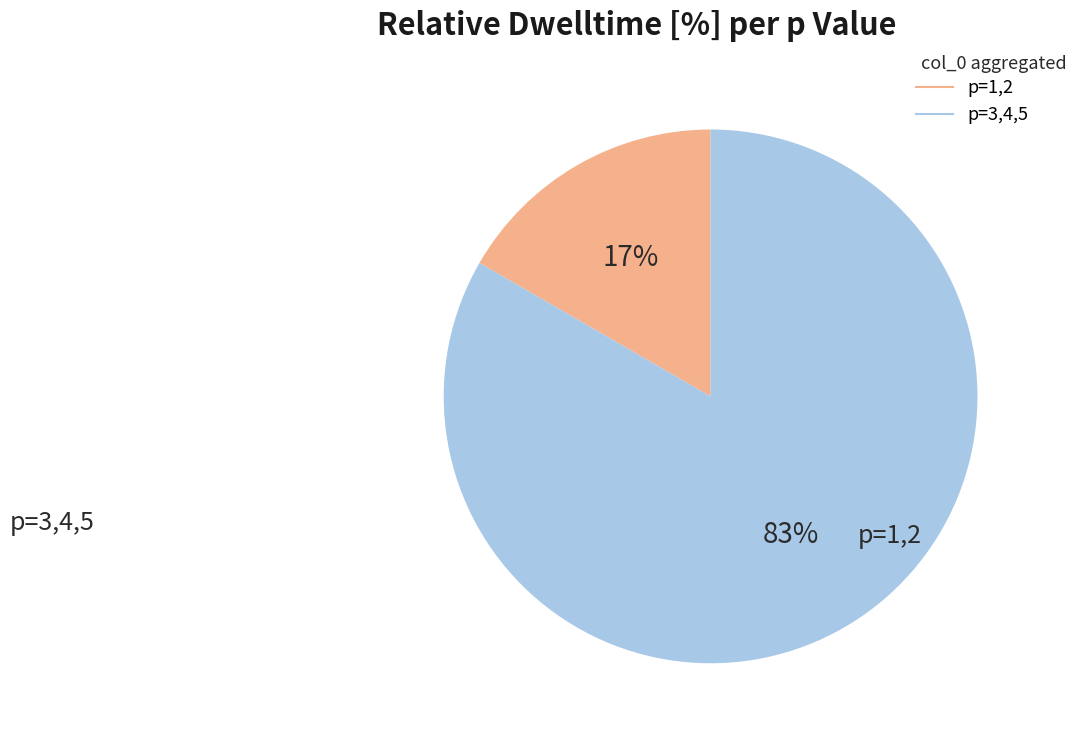

Is there any slice that represents more than half of the pie?

Yes